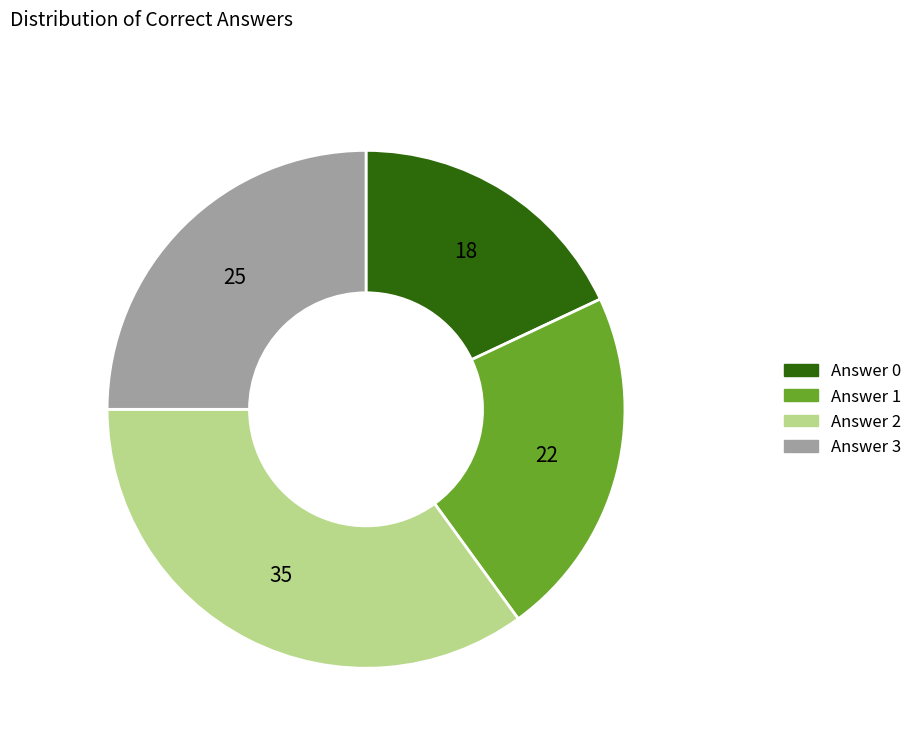

Combined, do Answer 1 and Answer 2 account for over 50%?

Yes